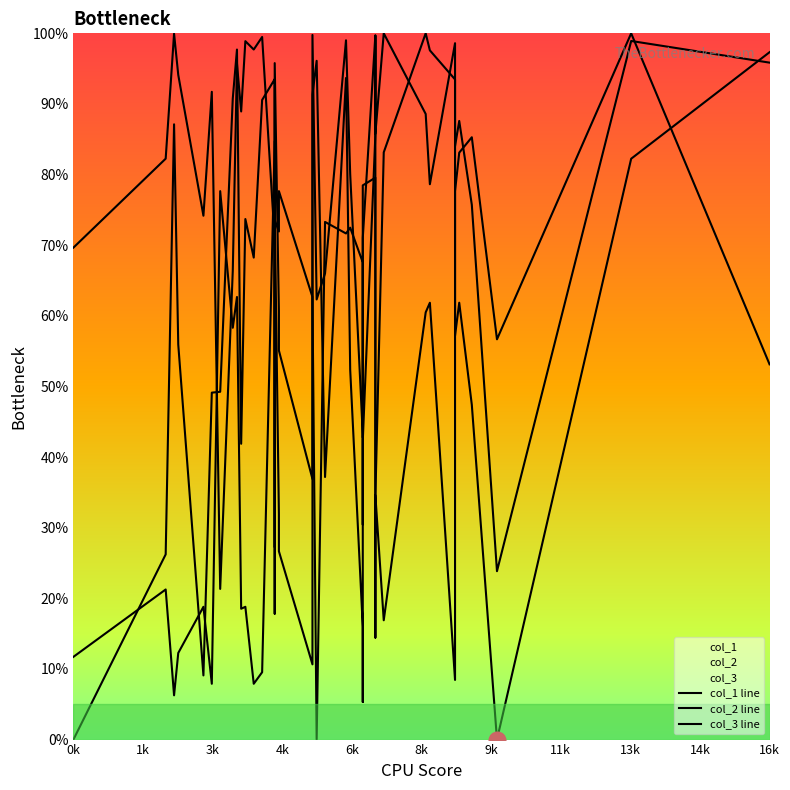

Count the number of data series in this chart.

3